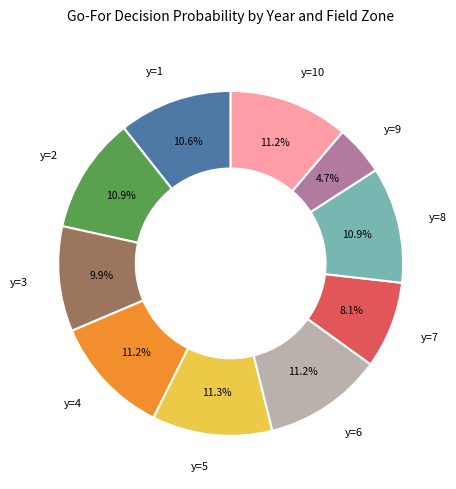

True or false: y=5 accounts for 1% of the total.

False